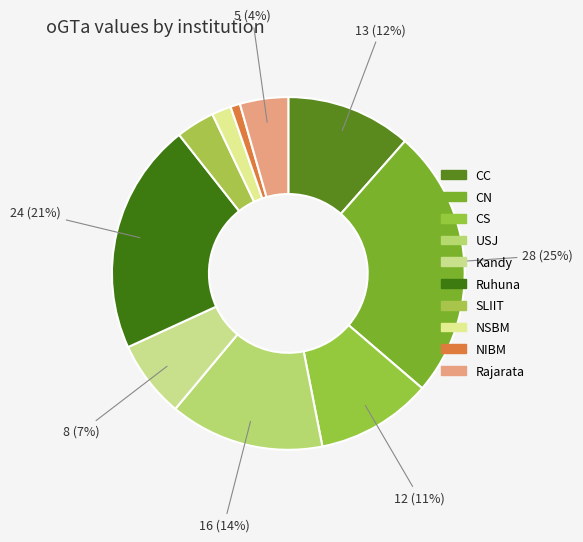

To the nearest percent, what is the combined percentage of CC and NIBM?

12%